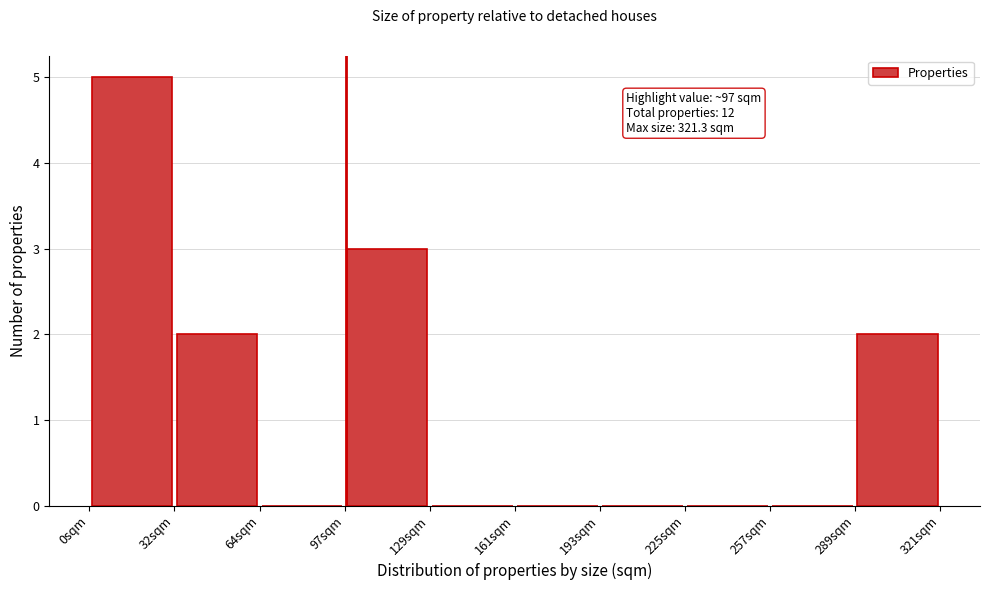

Which range on the x-axis has the tallest bar?

0 to 30